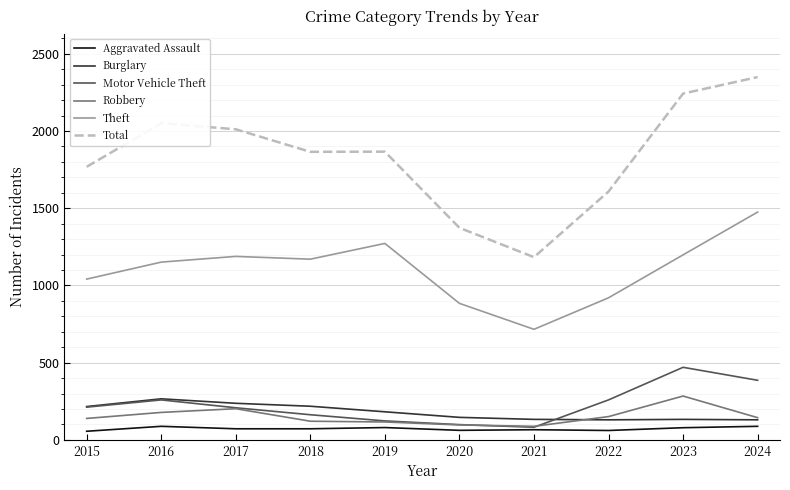

Is it true that Burglary equals 182 at 2019?

True